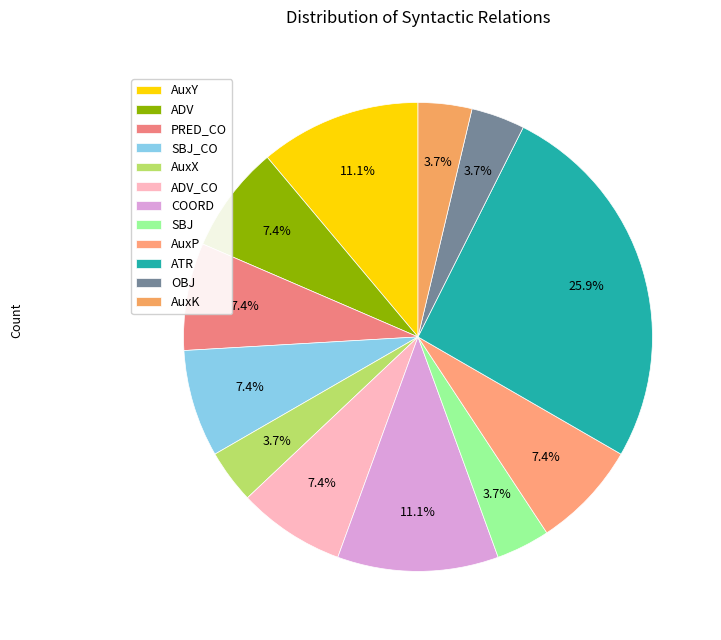

What percentage is the ADV slice, to the nearest percent?

7%